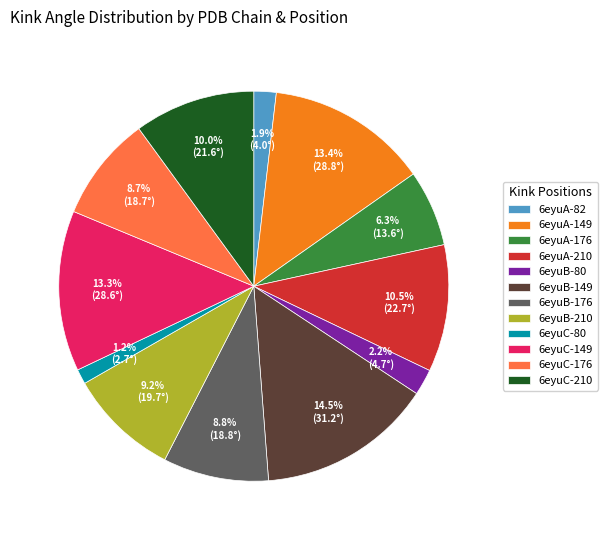

Which slice is the smallest?

6eyuC-80